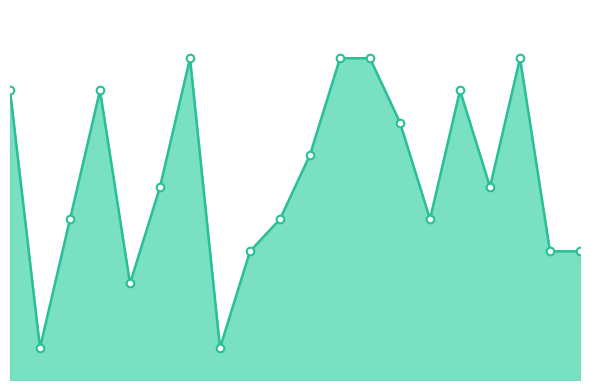

How many lines are shown in the chart?

1